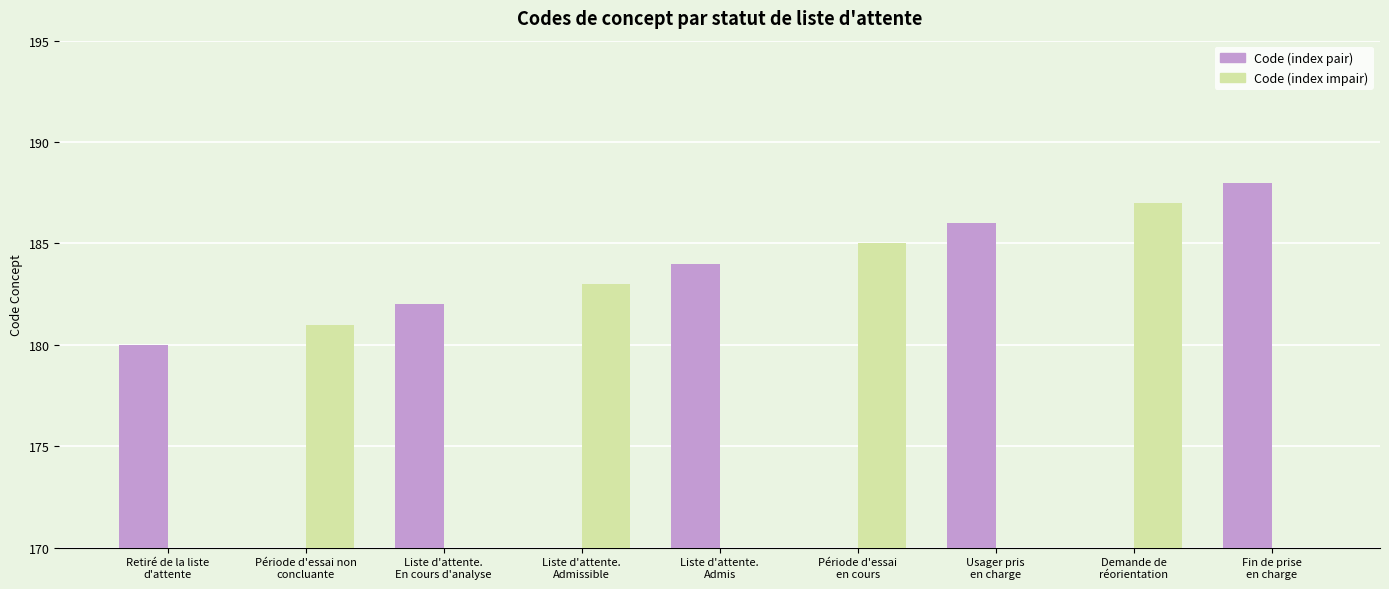

True or false: Code impair (impair index) has a value of 98 at Usager pris
en charge.

False